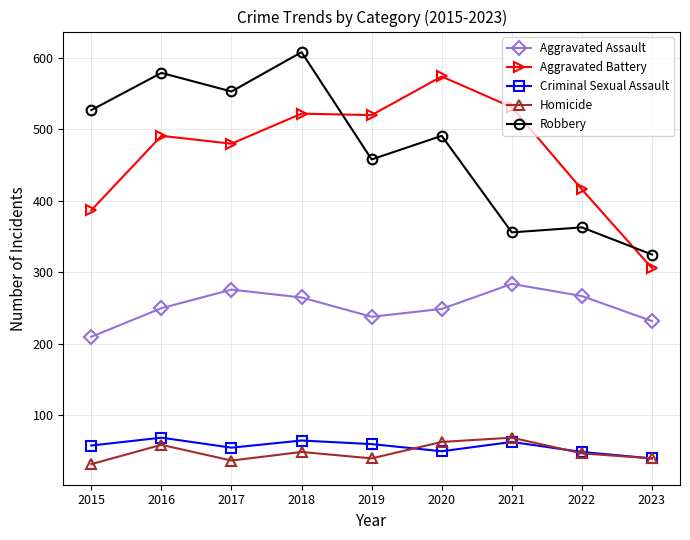

True or false: Robbery and Aggravated Assault cross at least once.

False